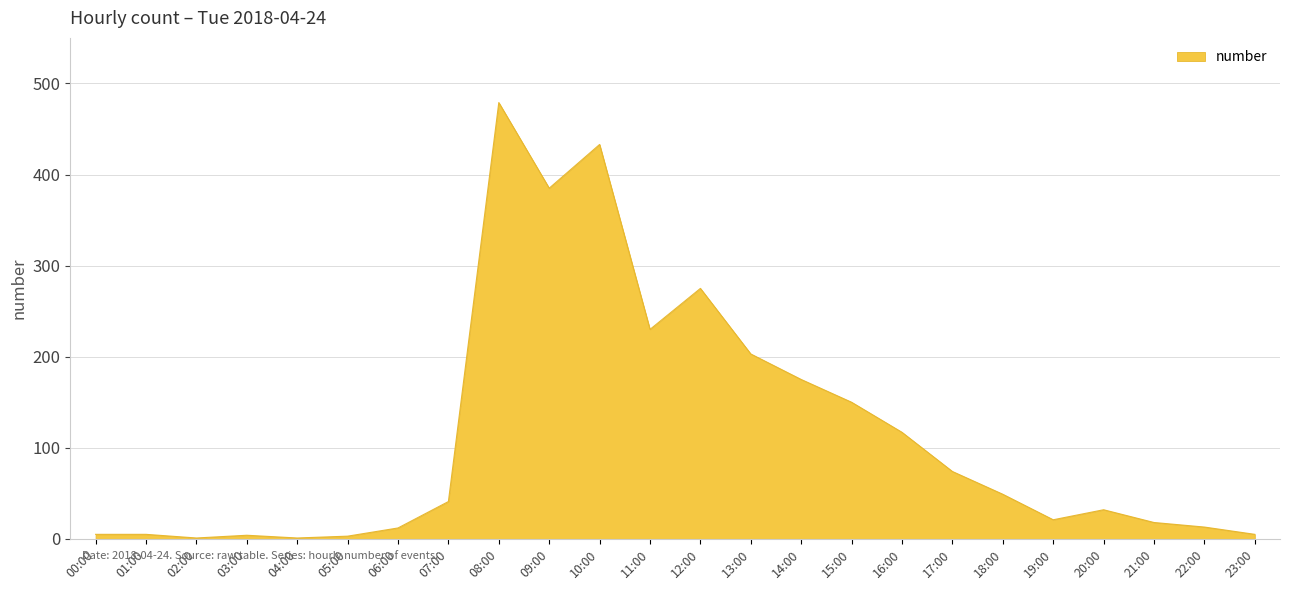

What is the difference between the maximum and minimum values?

478